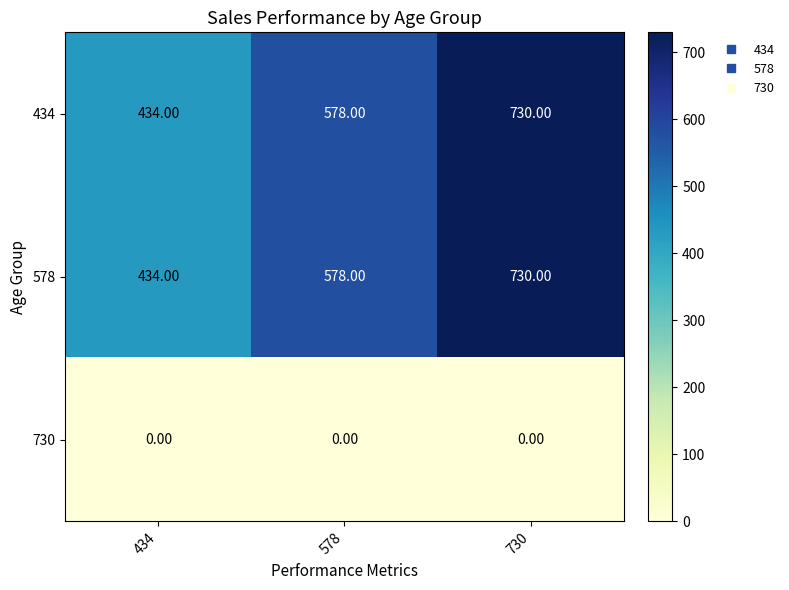

What is the greatest value displayed?

730